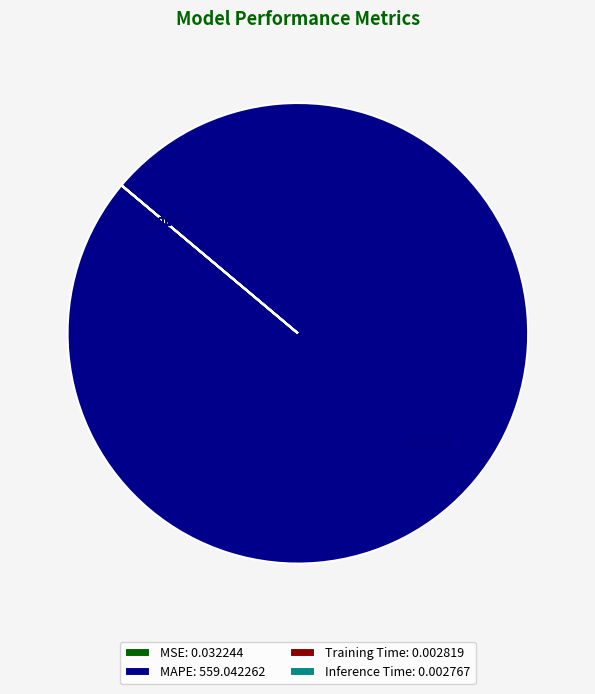

Rank the categories by value from lowest to highest.

Inference Time, Training Time, MSE, MAPE